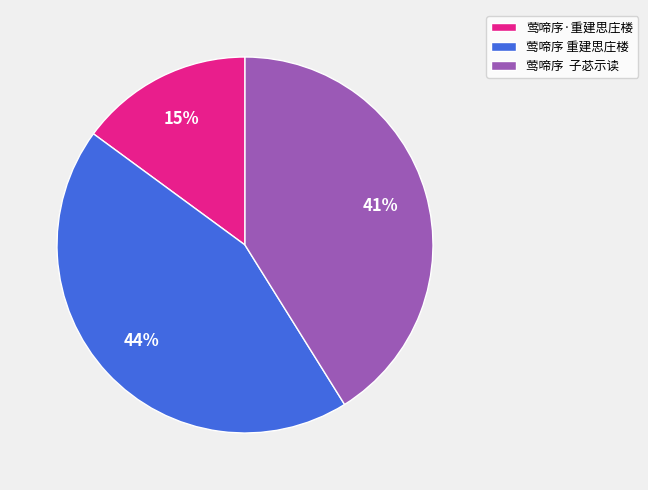

What is the ratio of the value at 莺啼序·重建思庄楼 to the value at 莺啼序 子苾示读?

0.4